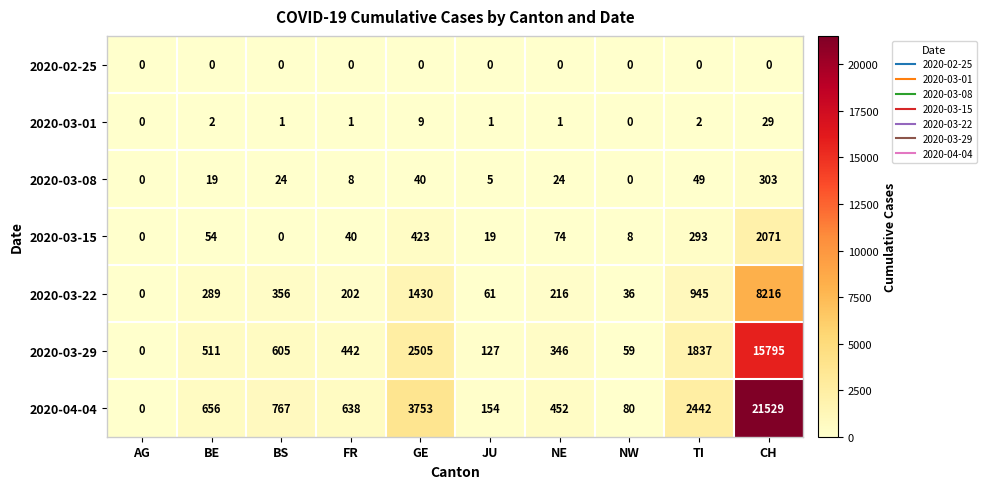

Count the number of data series in this chart.

7